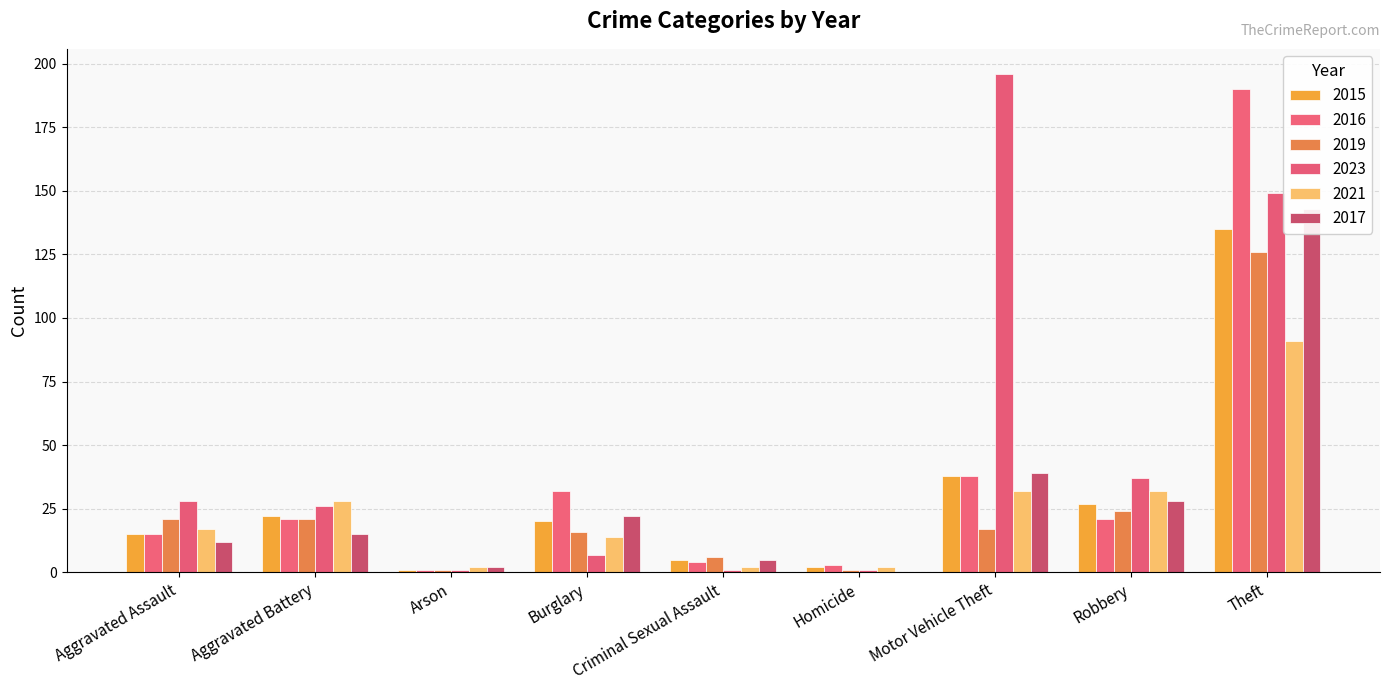

Where is 2016 nearest to the value 95?

Motor Vehicle Theft